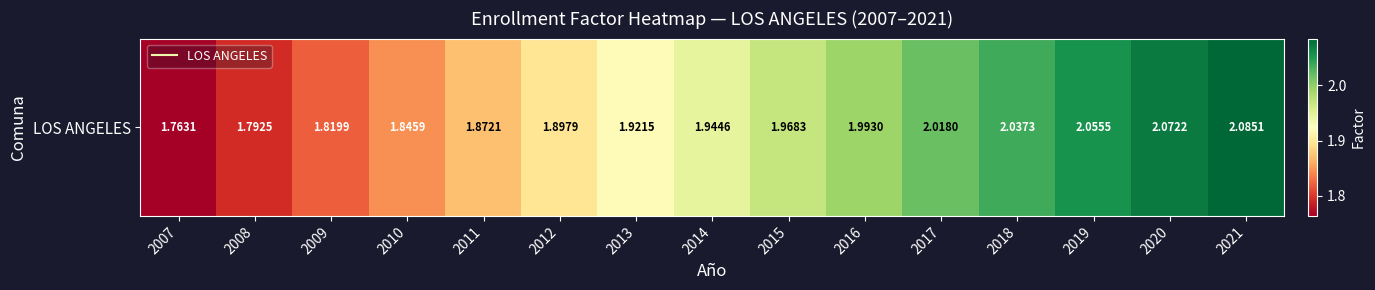

At which category does the chart reach its peak across all series?

2021